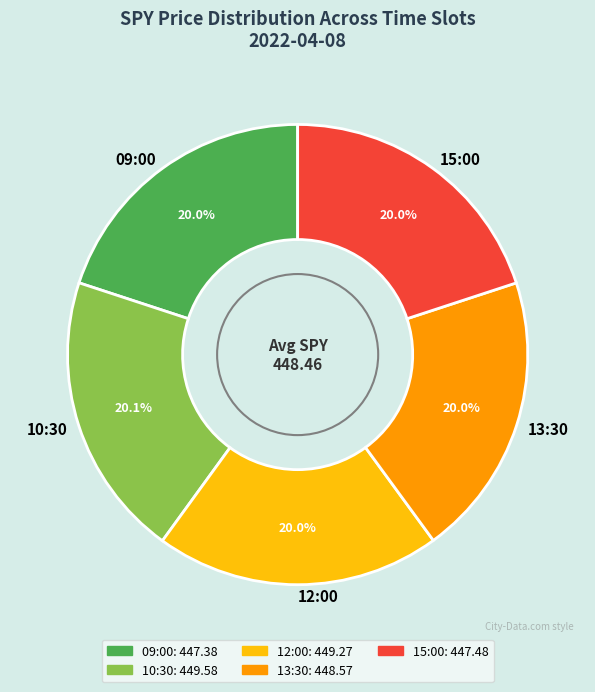

Does 13:30 account for over 50% of the chart?

No